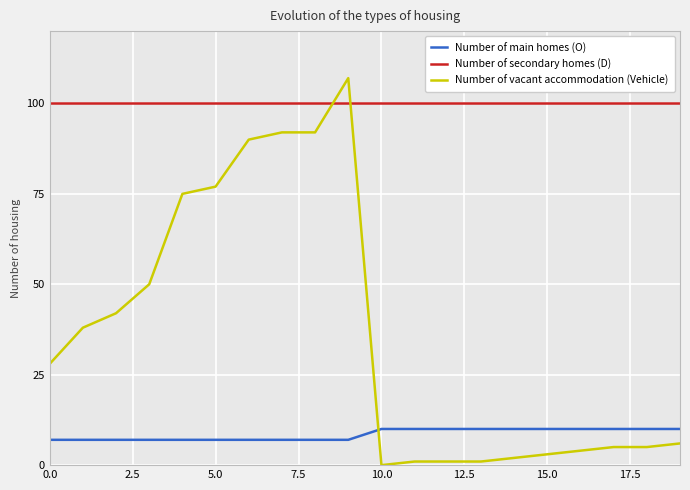

Which series has the largest total across all categories?

Number of secondary homes (D)